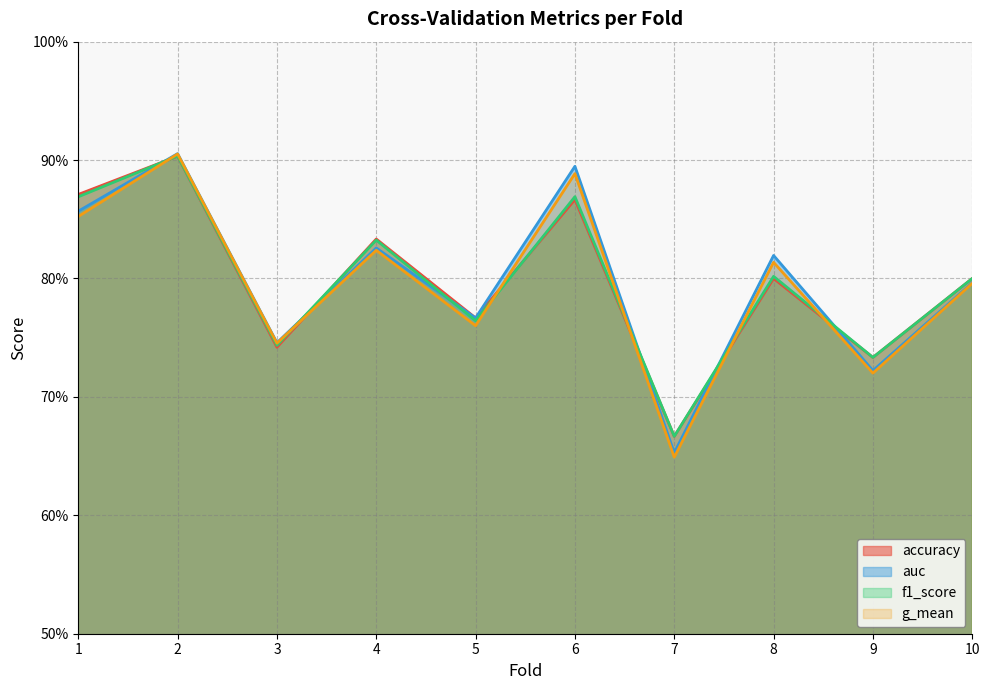

What are all the series names shown in the legend?

accuracy, auc, f1_score, g_mean